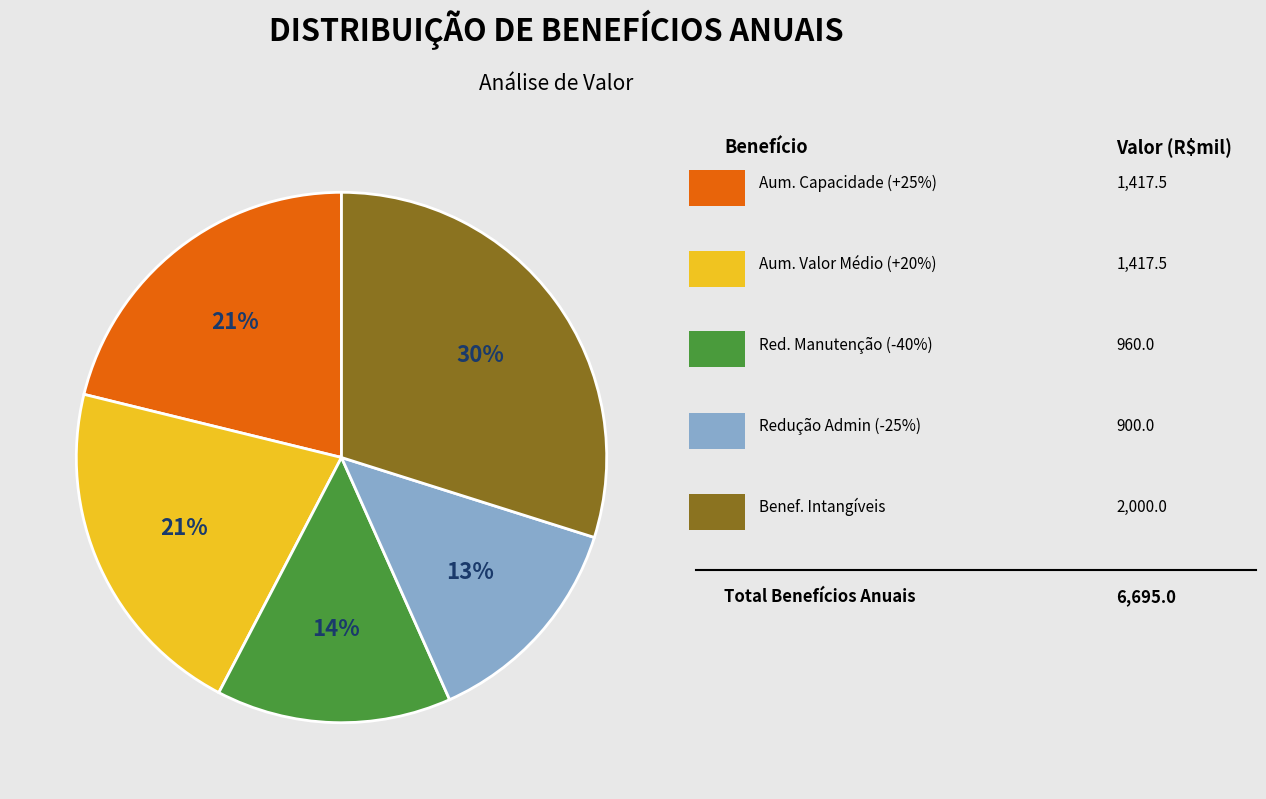

To the nearest percent, what is the average slice percentage?

20%